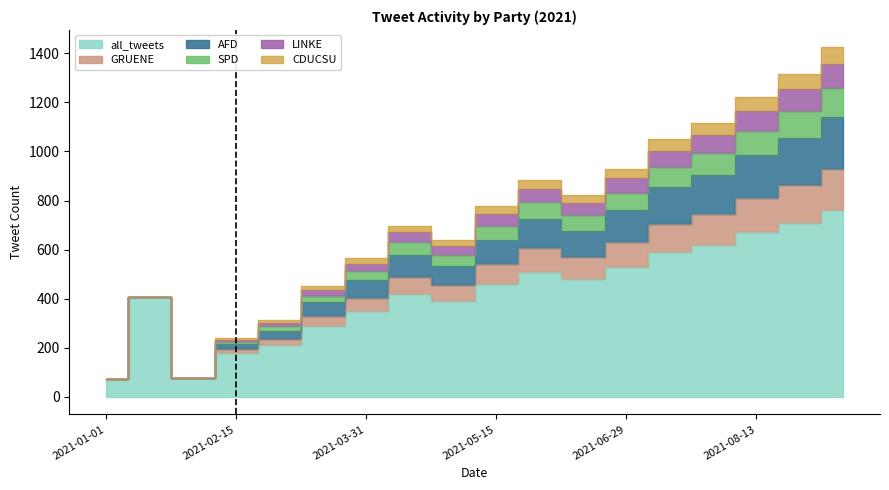

How many values in the all_tweets series are below 460?

9